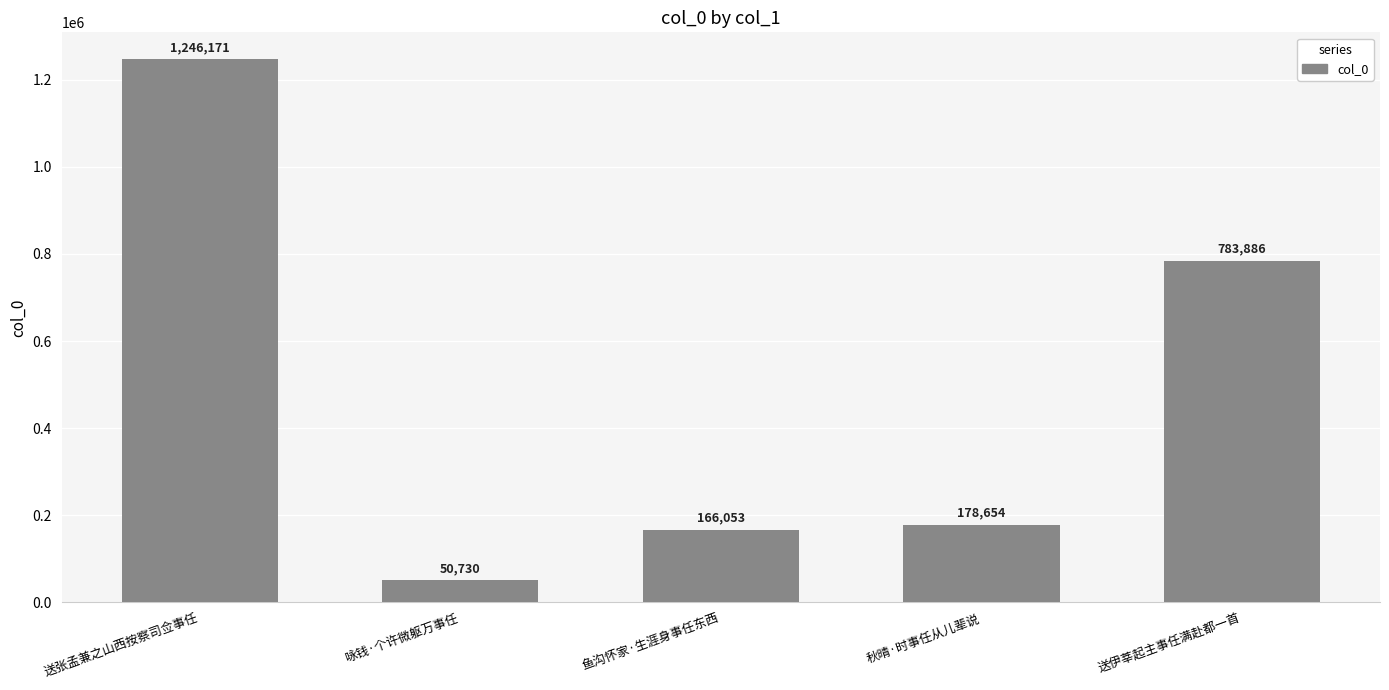

Where does the data first go above 178654?

送张孟兼之山西按察司佥事任